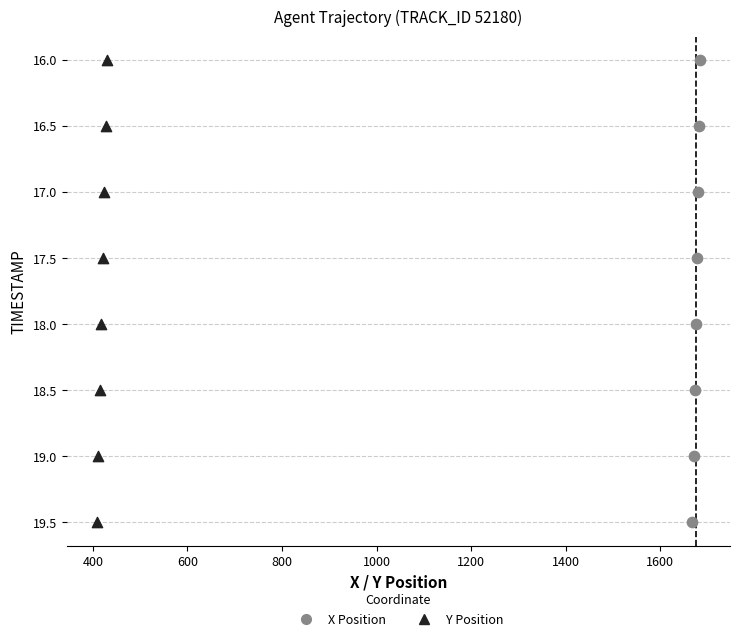

What are all the series names shown in the legend?

X Position, Y Position